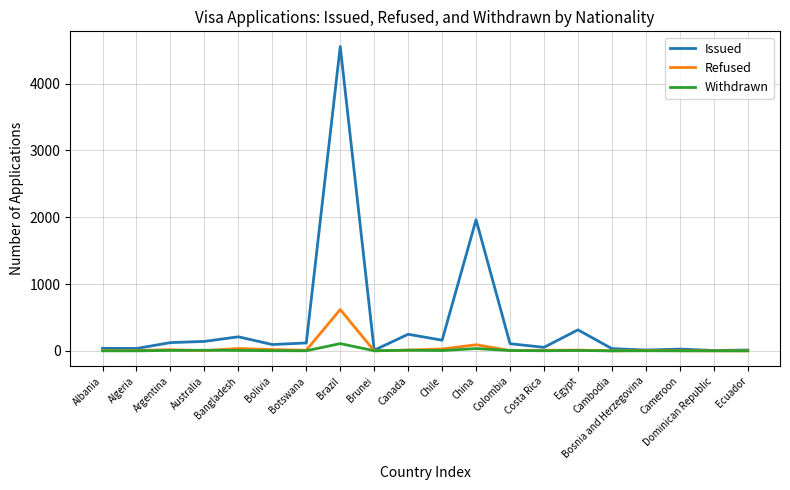

At which label is Issued closest to 2279?

China